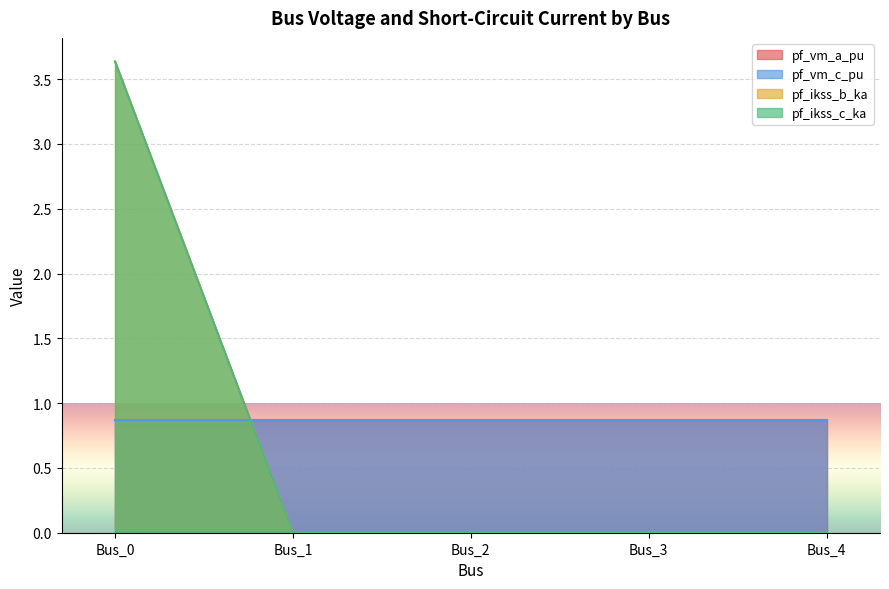

True or false: pf_ikss_c_ka has more than 0 points higher than both neighbors.

False